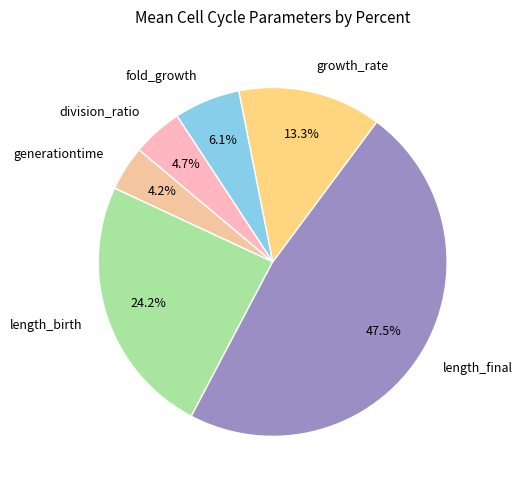

Does growth_rate account for over 50% of the chart?

No